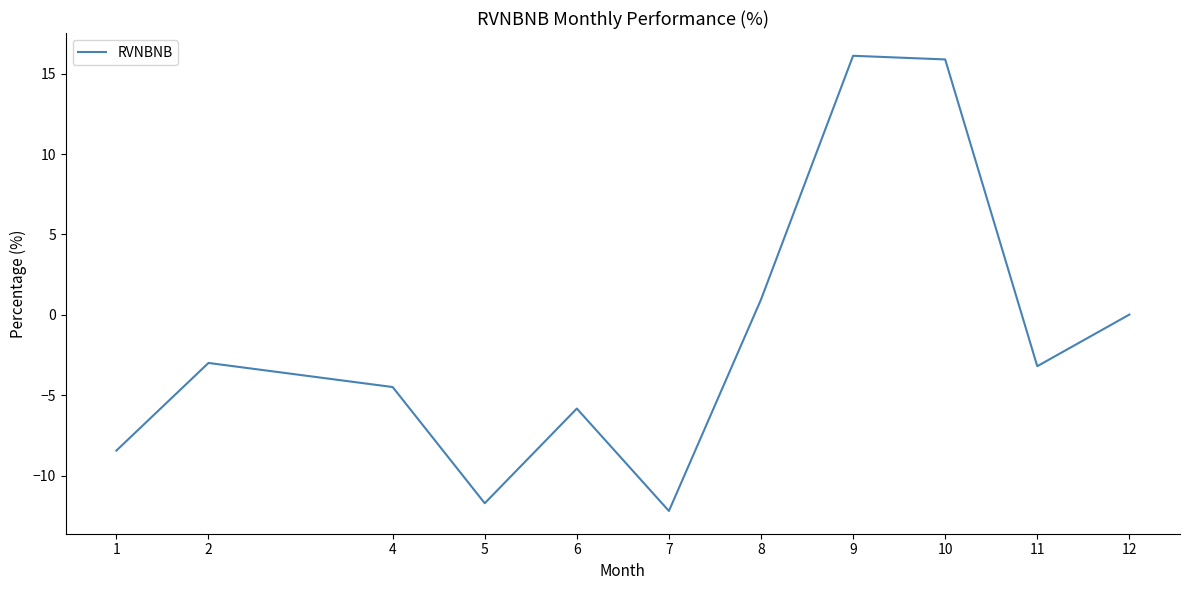

What is the smallest value displayed?

-12.2